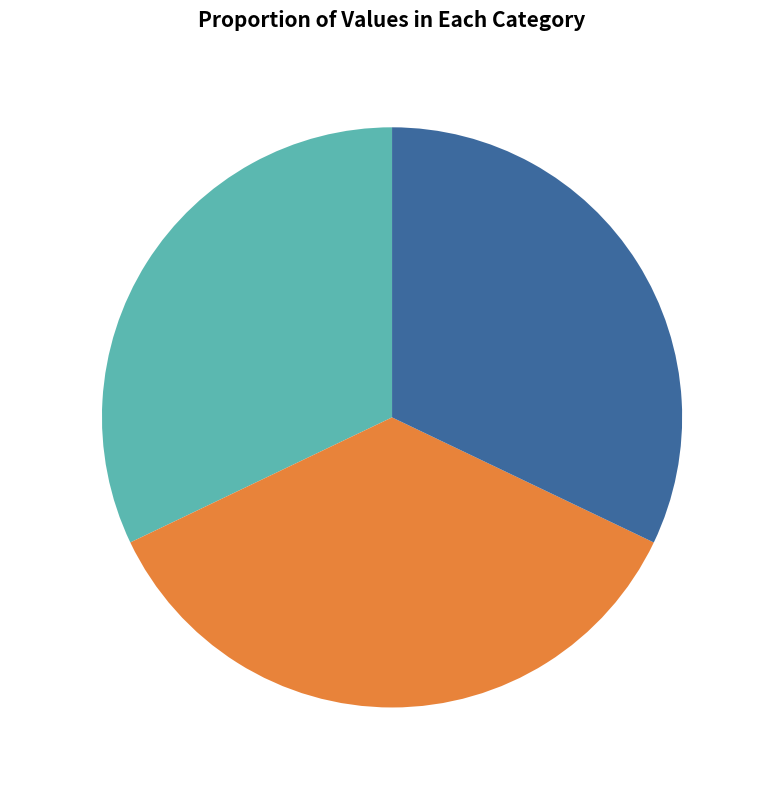

Is there any slice that represents more than half of the pie?

No